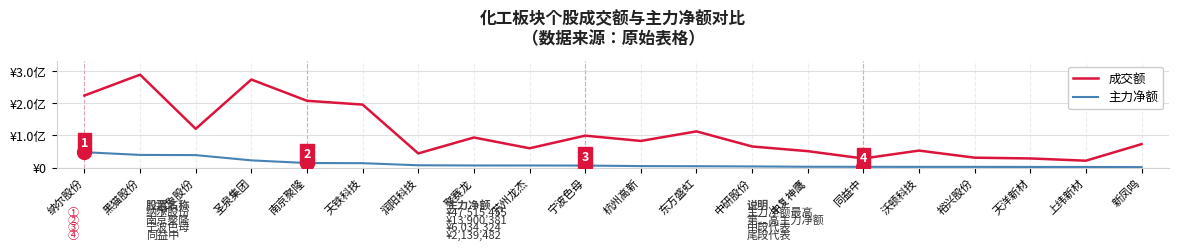

True or false: 主力净额 and 成交额 cross at least once.

False